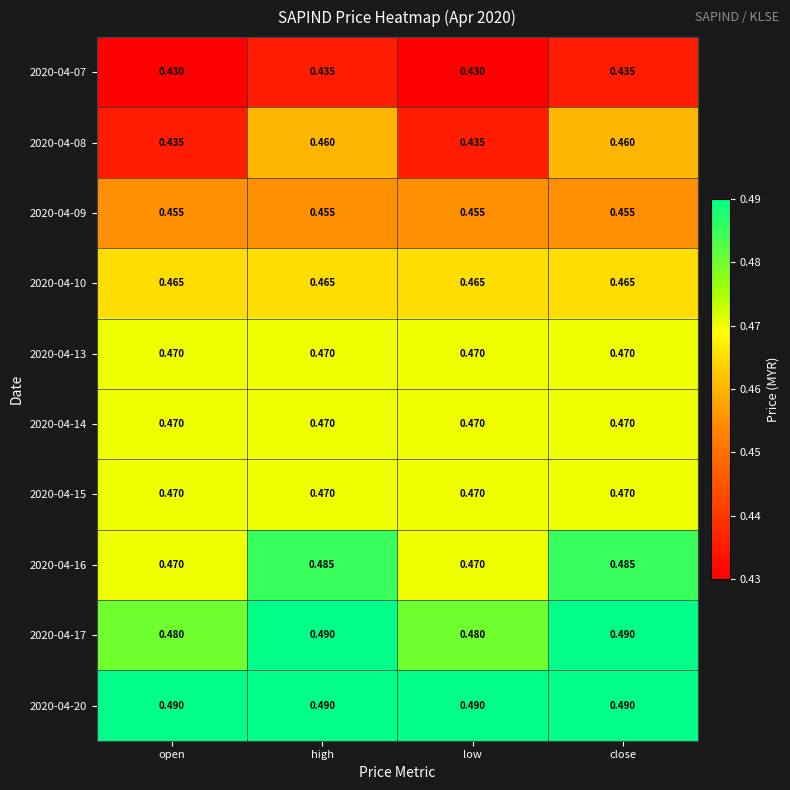

Is the value of 2020-04-16 at high greater than the value of 2020-04-17 at open?

Yes